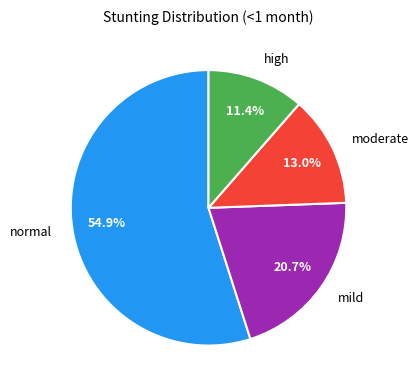

True or false: normal accounts for 69% of the total.

False